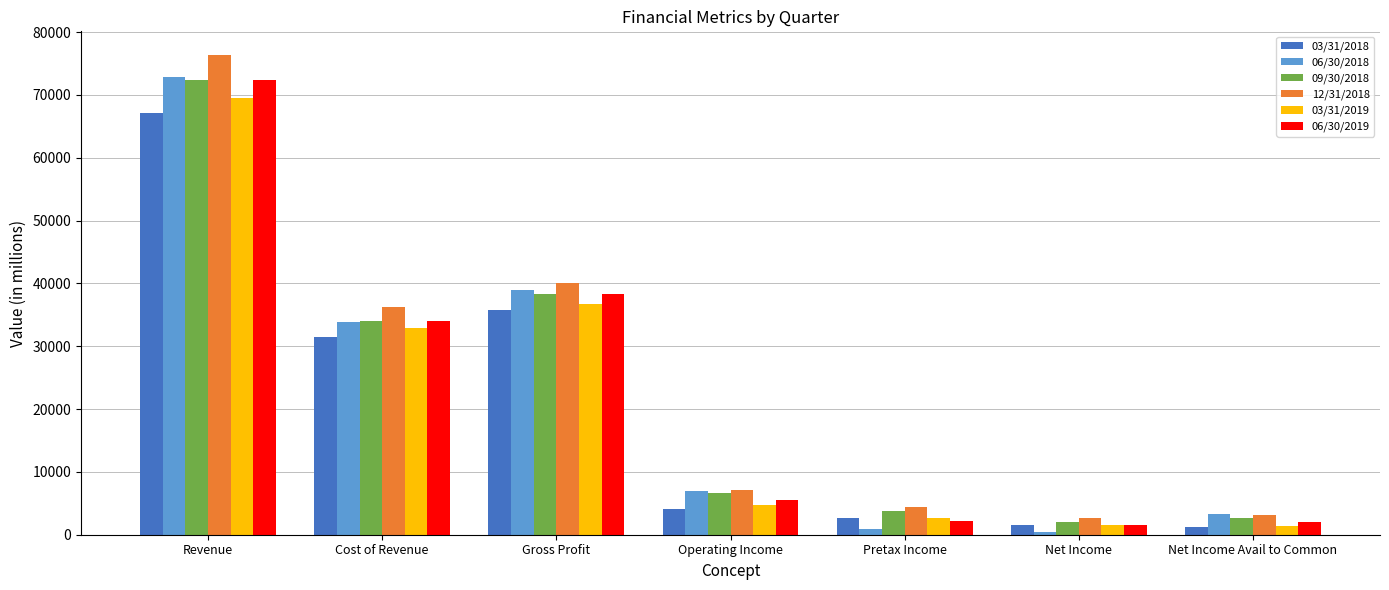

What is the total value across all series at Gross Profit?

228022.0